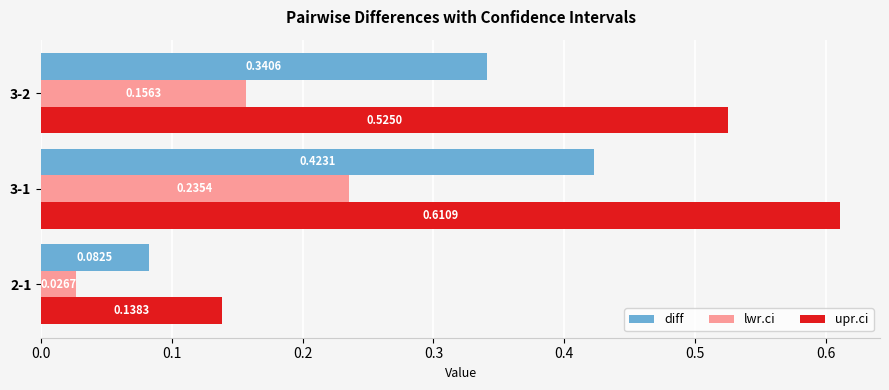

What is the sum of the diff values at 3-2 and 3-1?

0.8